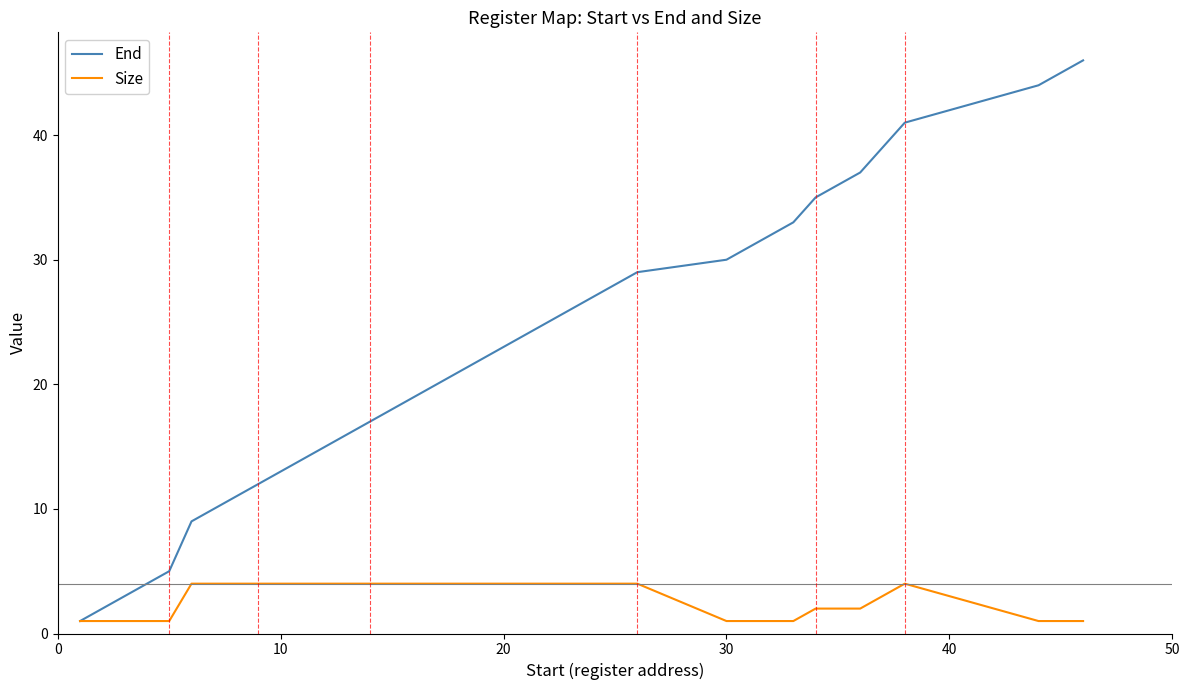

Which series has the largest range (max minus min)?

End